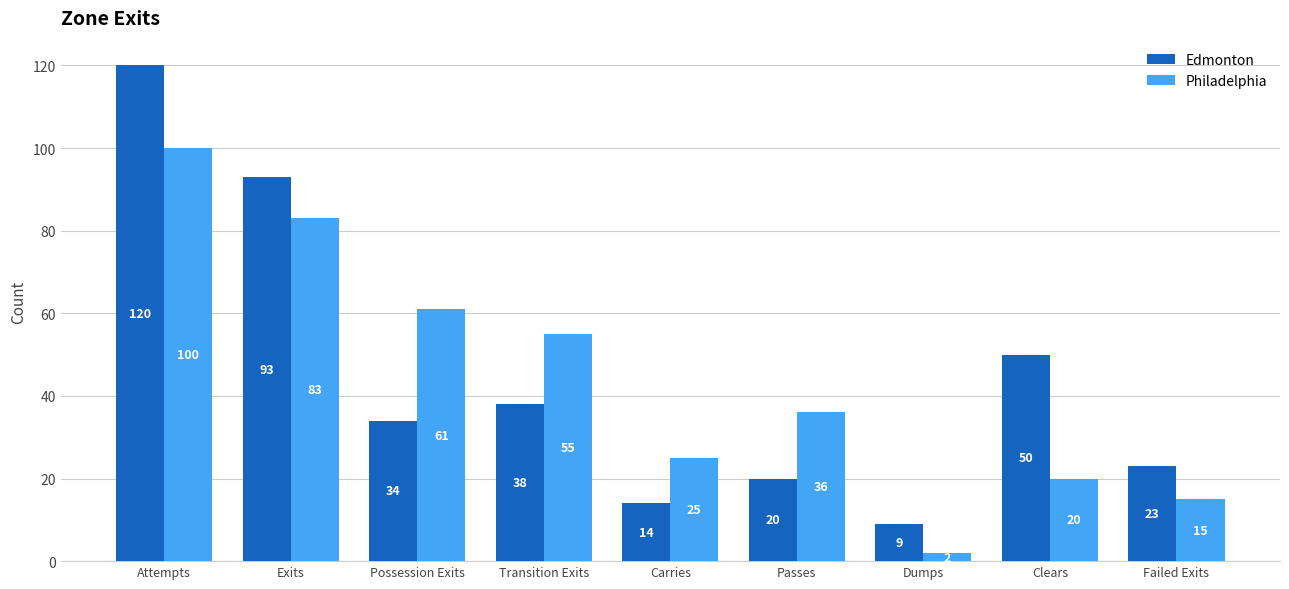

Reading right to left, list all the values displayed in this chart.

Edmonton: 23	50	9	20	14	38	34	93	120
Philadelphia: 15	20	2	36	25	55	61	83	100